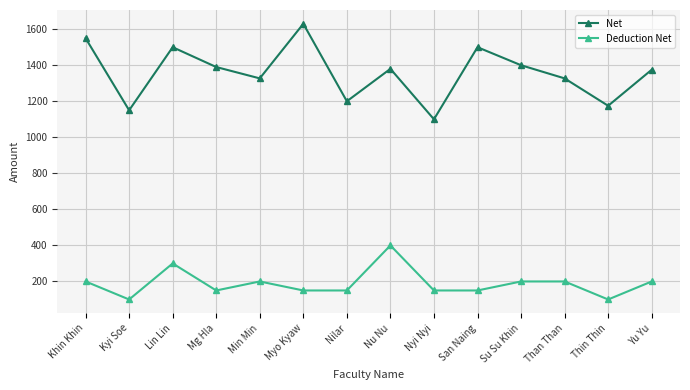

At which category does Net reach its first local peak?

Lin Lin